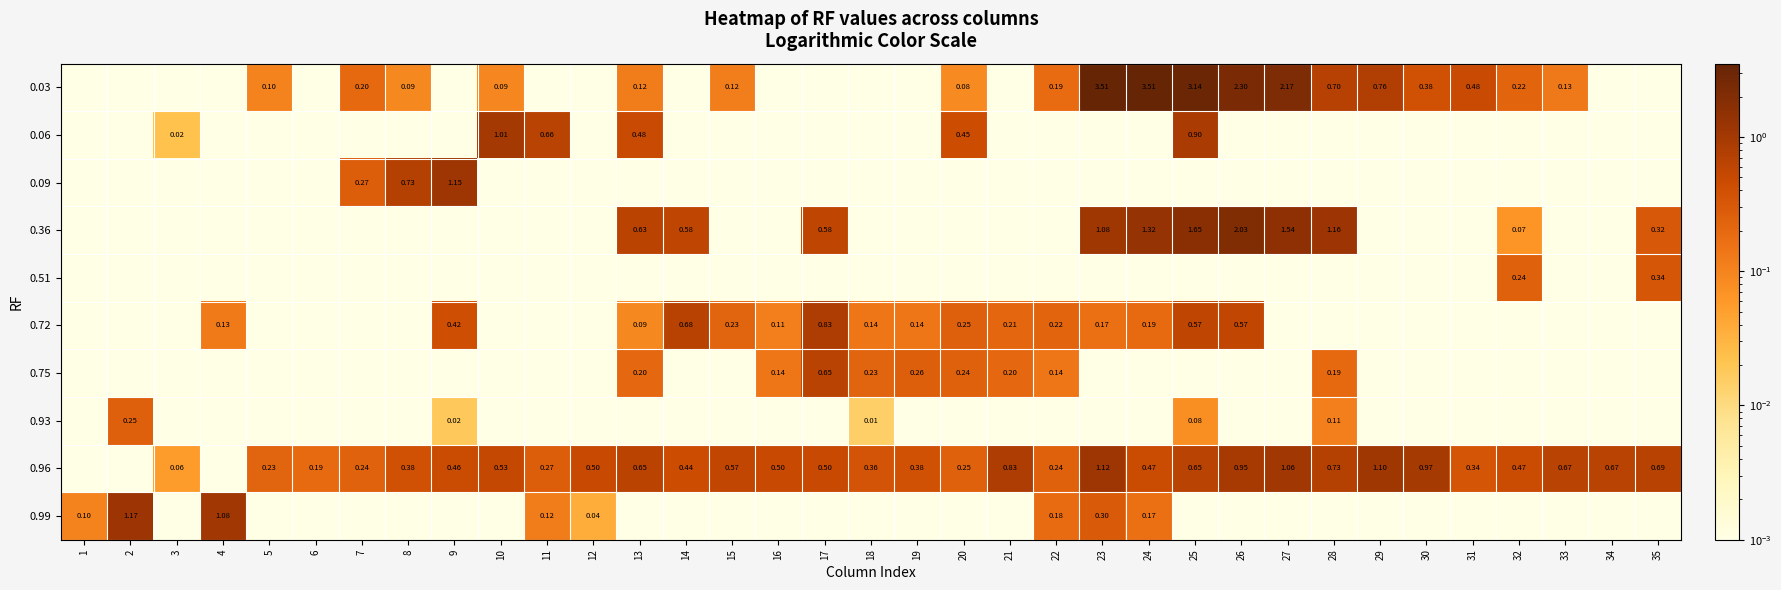

What is the spread (max minus min) of values at 22?

0.2